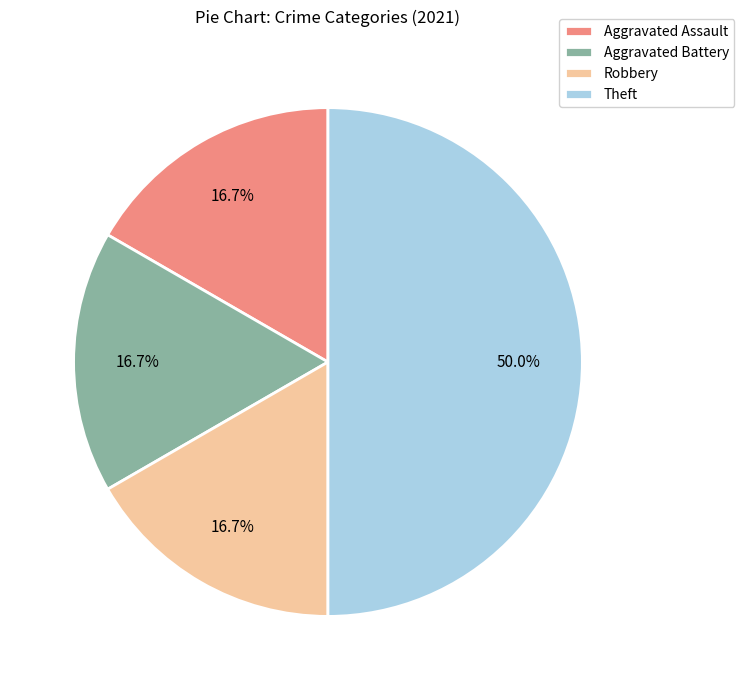

To the nearest percent, what portion does Aggravated Battery represent?

17%